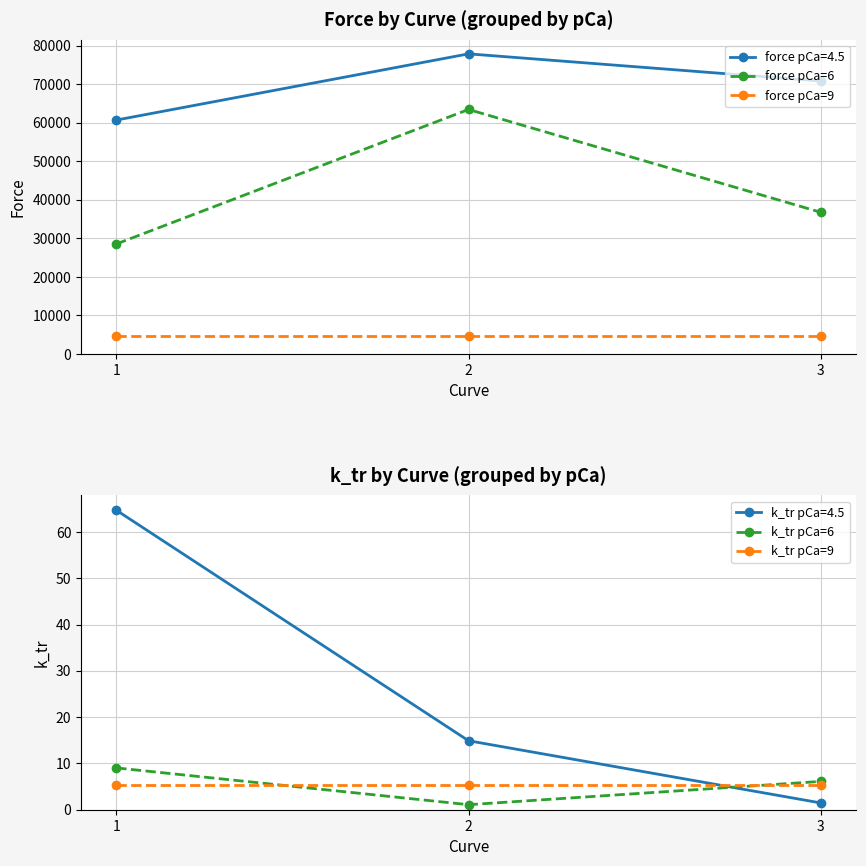

Is it true that force pCa=9 equals 1014.6 at 1?

False